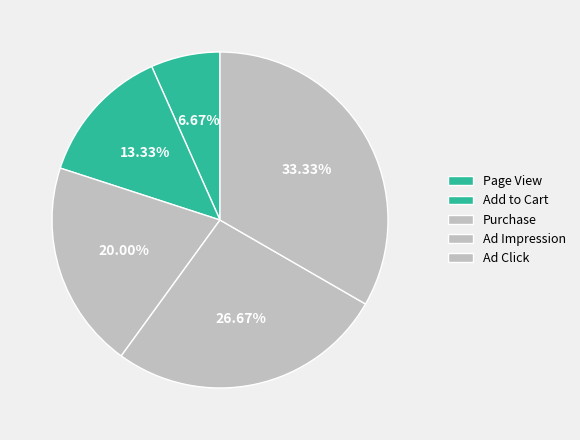

How many segments does this pie chart have?

5